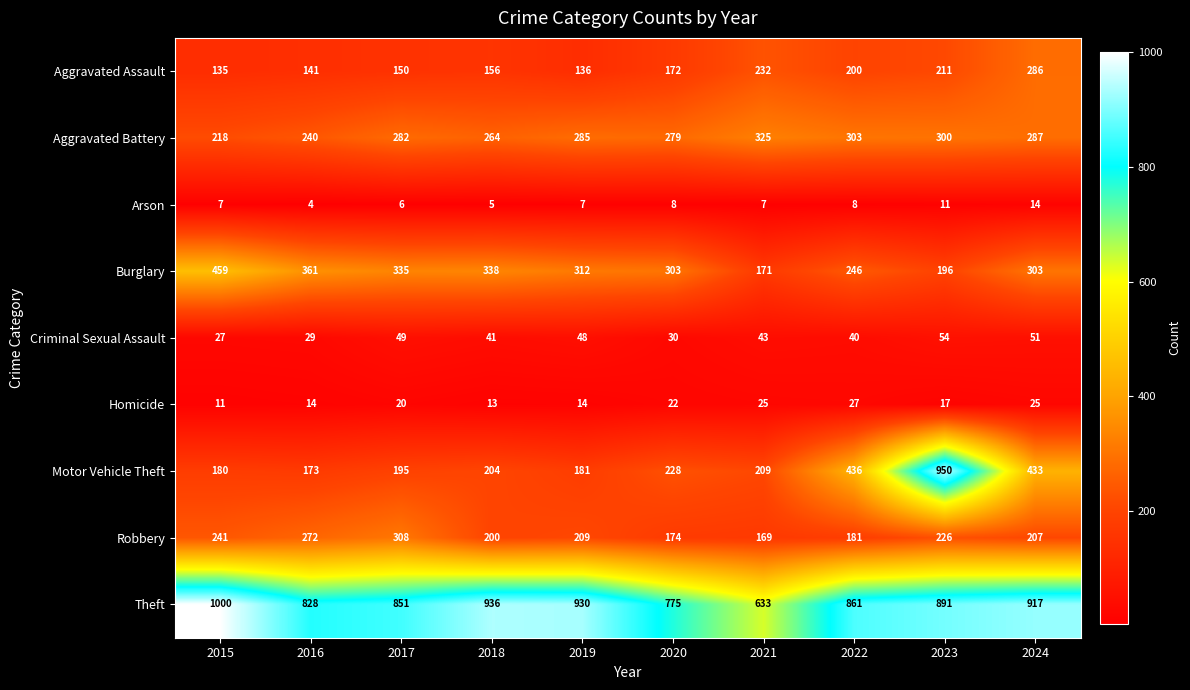

What is the minimum value shown in the chart?

4